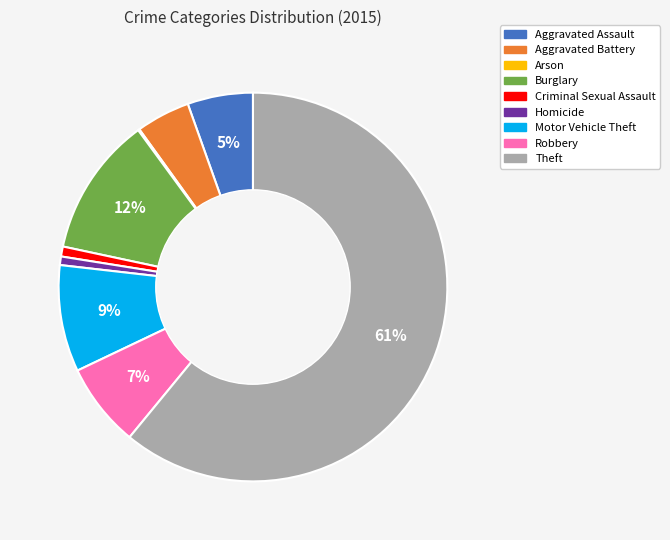

True or false: Homicide accounts for 8% of the total.

False